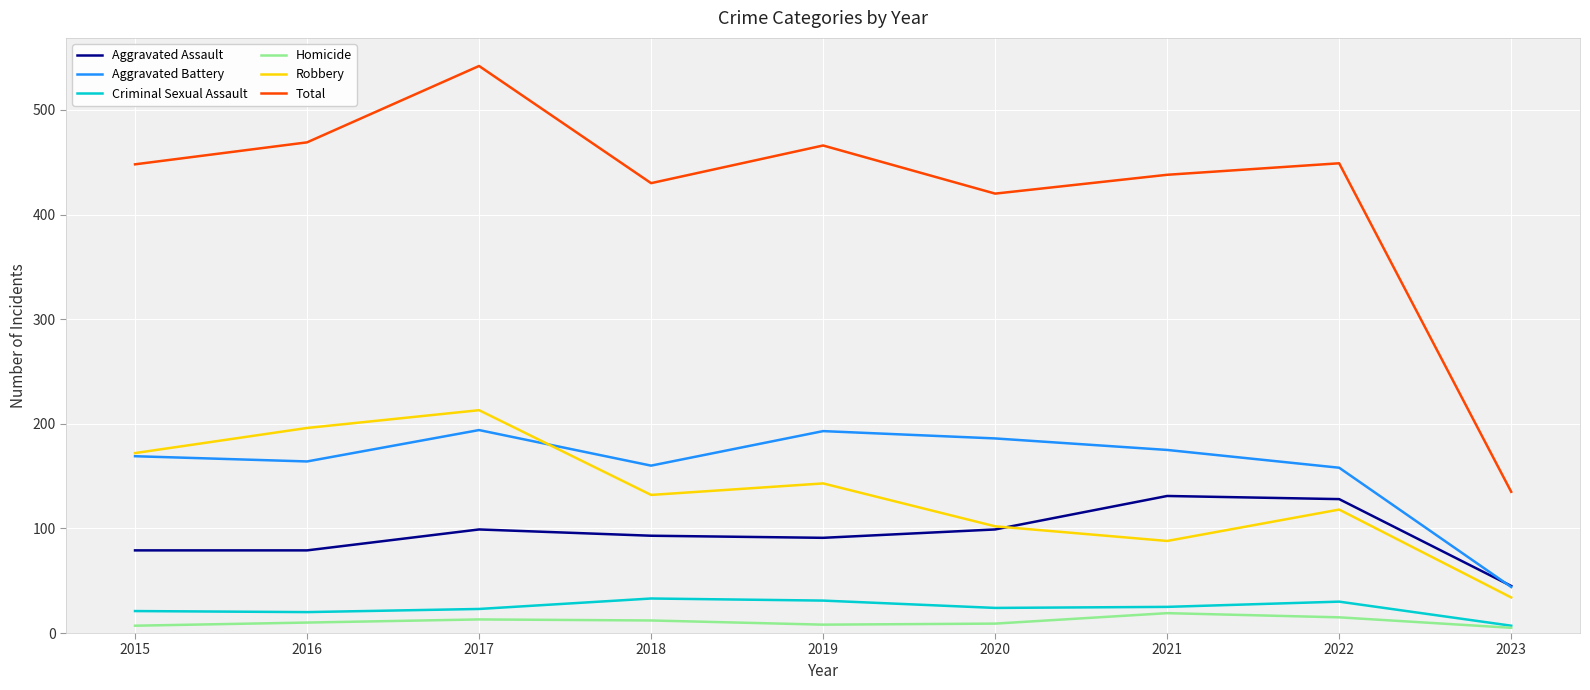

What is the minimum value for Aggravated Battery?

44